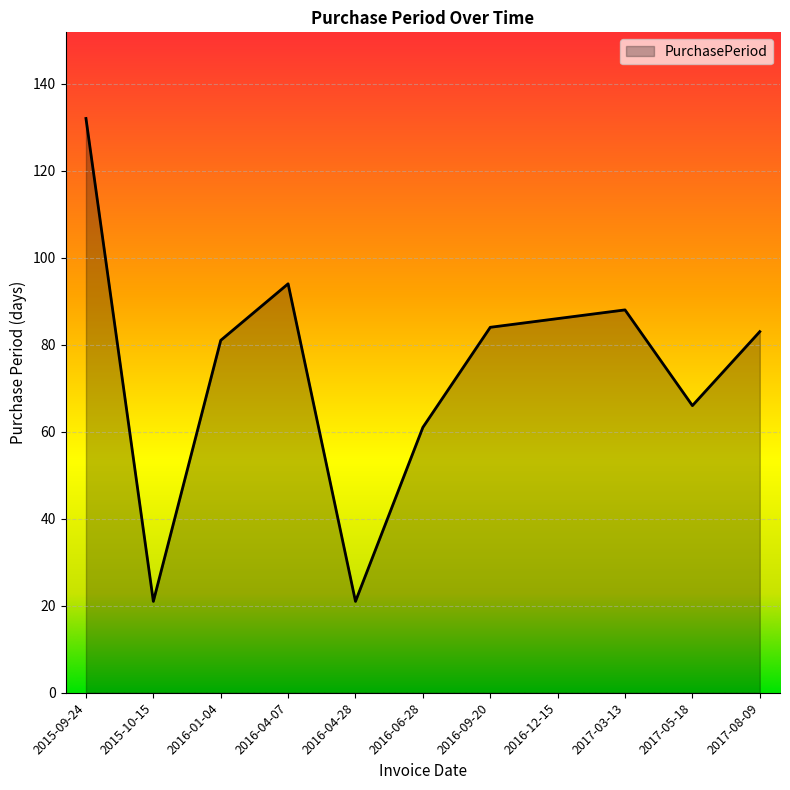

At which label does the data first exceed 83?

2015-09-24